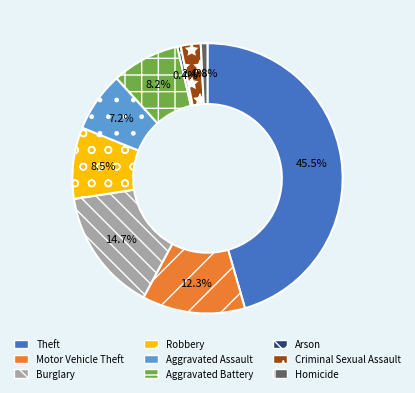

To the nearest percent, what is the difference between the largest and smallest slice percentages?

45%